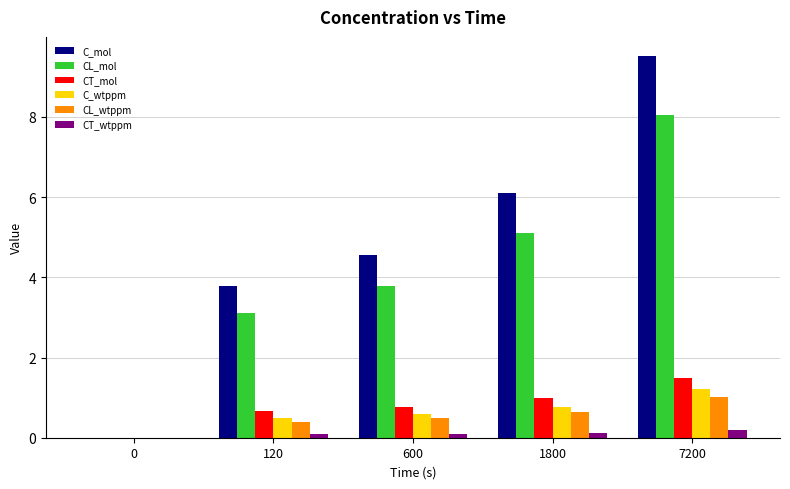

The C_wtppm series shows 0.6 at 600. True or false?

True